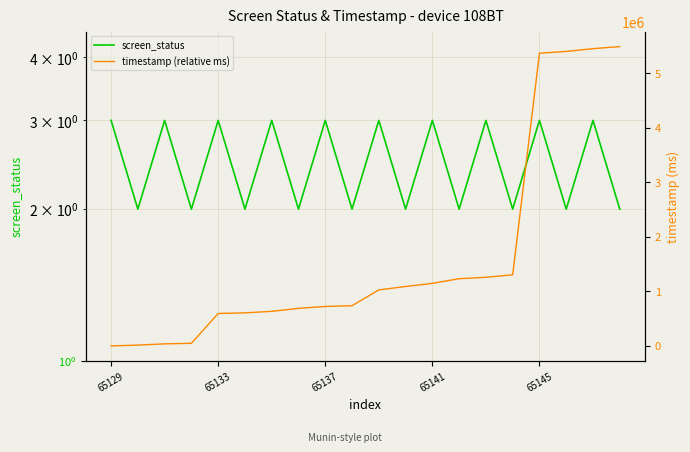

At which category is the sum across all series the highest?

19